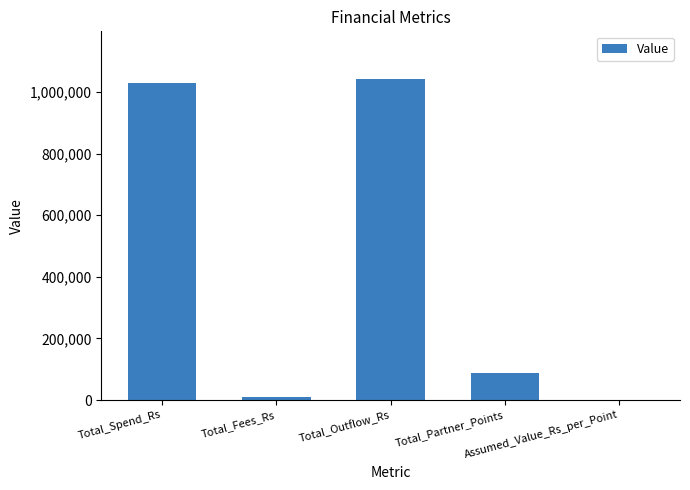

The chart shows a value of 1030000 at Total_Spend_Rs. True or false?

True